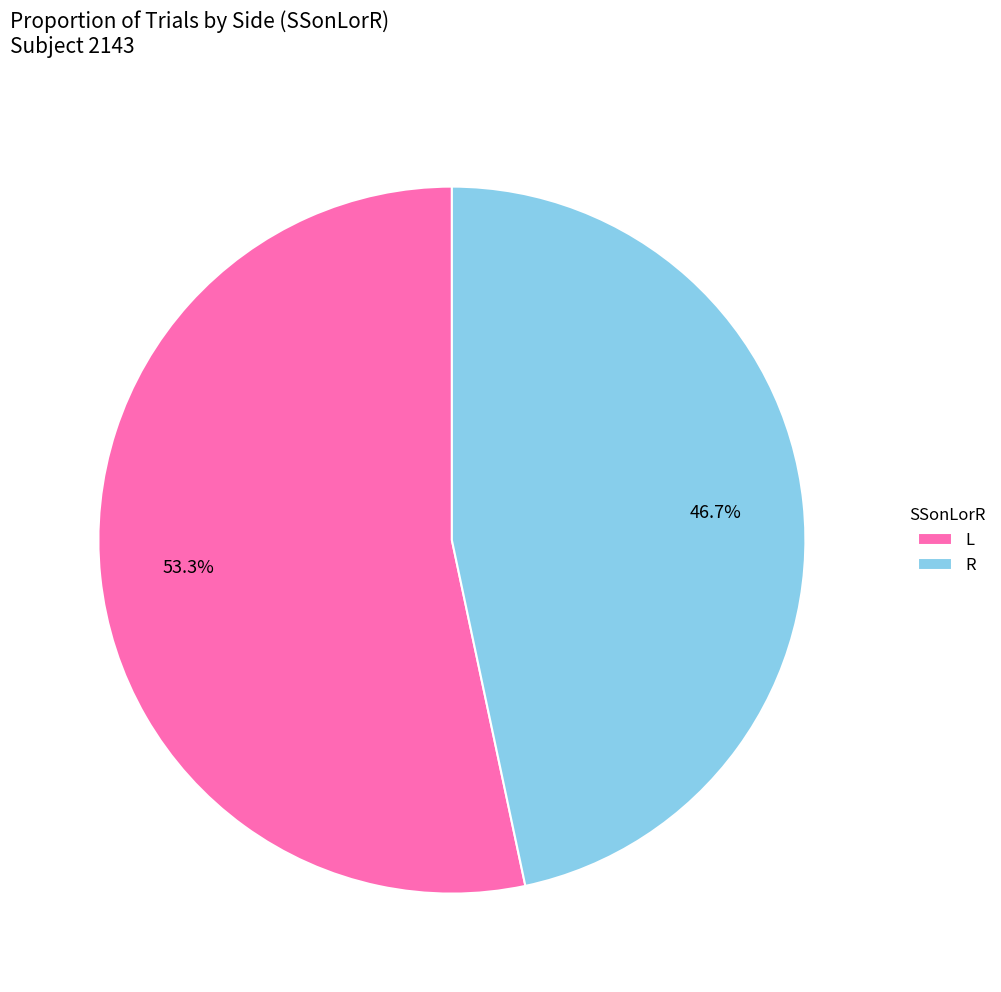

To the nearest percent, what is the difference between the R and L slice percentages?

7%